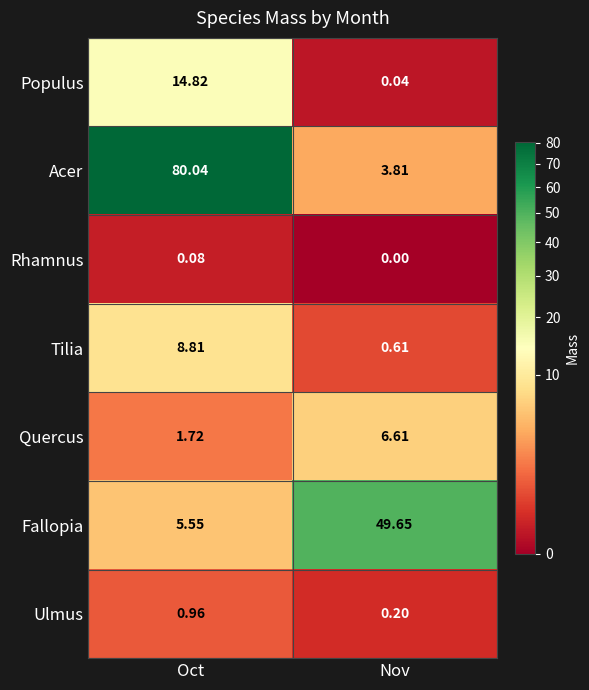

Which series has the largest total across all categories?

Acer